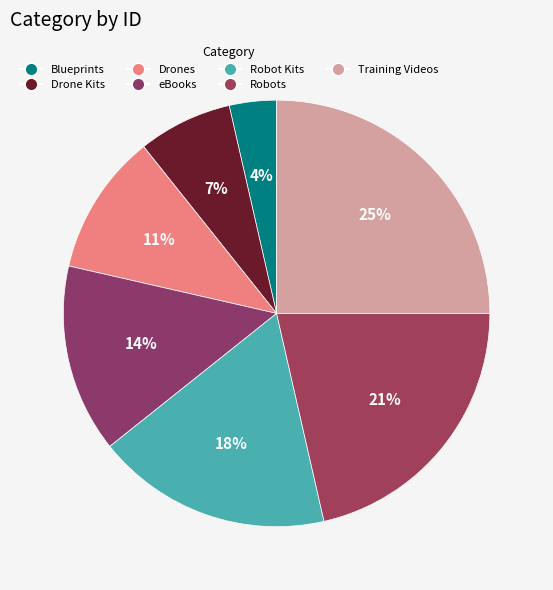

Is it true that Drones is 1% of the pie?

False